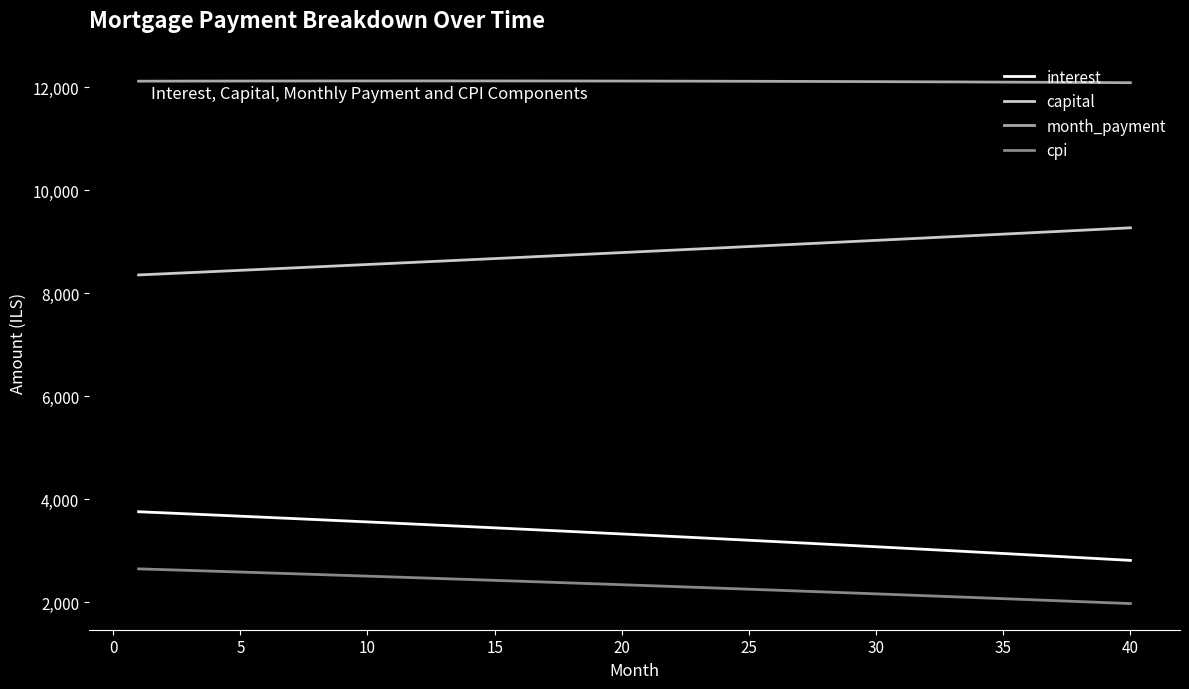

What are all the series names shown in the legend?

interest, capital, month_payment, cpi